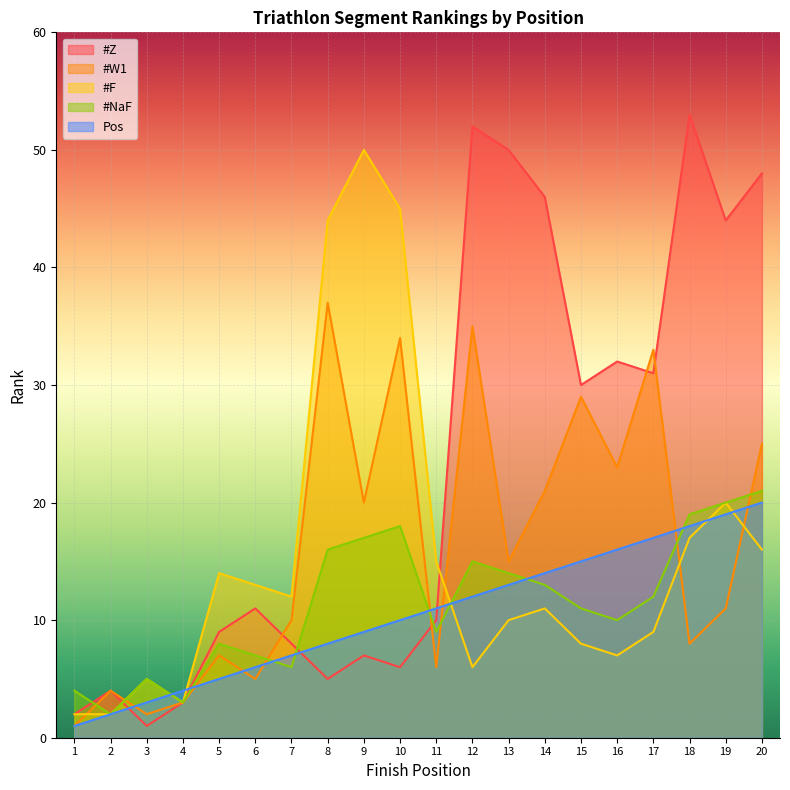

List the labels in order of #Z value, largest first.

18, 12, 13, 20, 14, 19, 16, 17, 15, 6, 11, 5, 7, 9, 10, 8, 2, 4, 1, 3